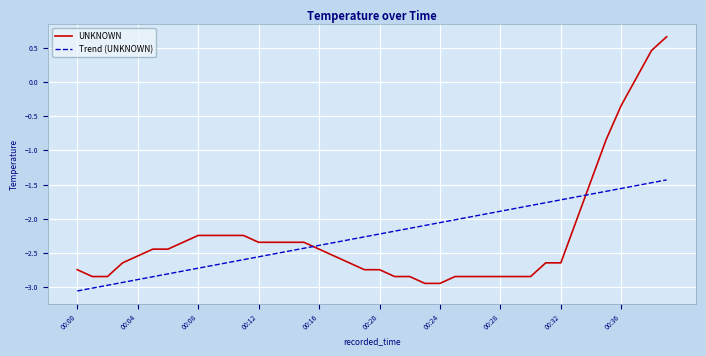

List the series in order of their peak value, lowest first.

Trend (UNKNOWN), UNKNOWN